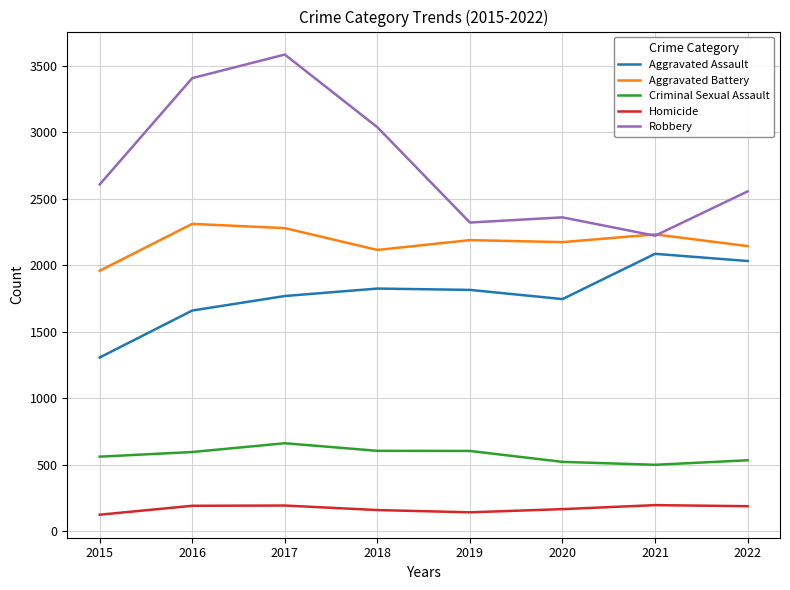

Rank the series by their maximum value, from highest to lowest.

Robbery, Aggravated Battery, Aggravated Assault, Criminal Sexual Assault, Homicide